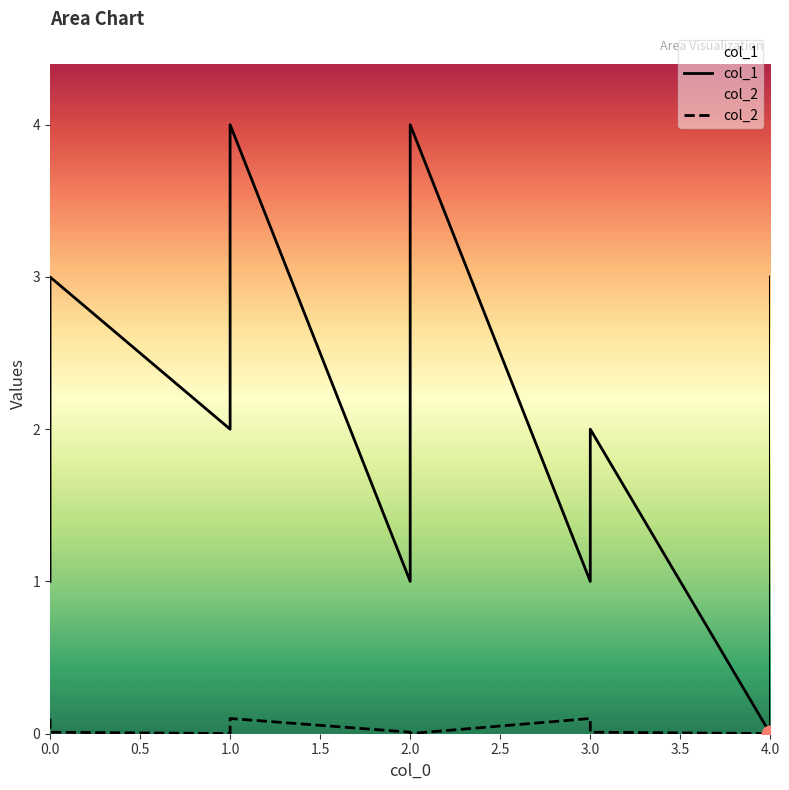

Which series has the largest total across all categories?

col_1